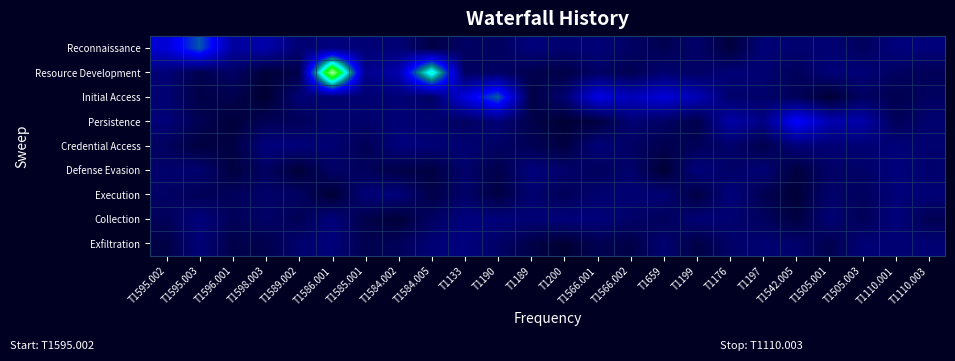

Which label corresponds to the largest value in the chart?

T1586.001